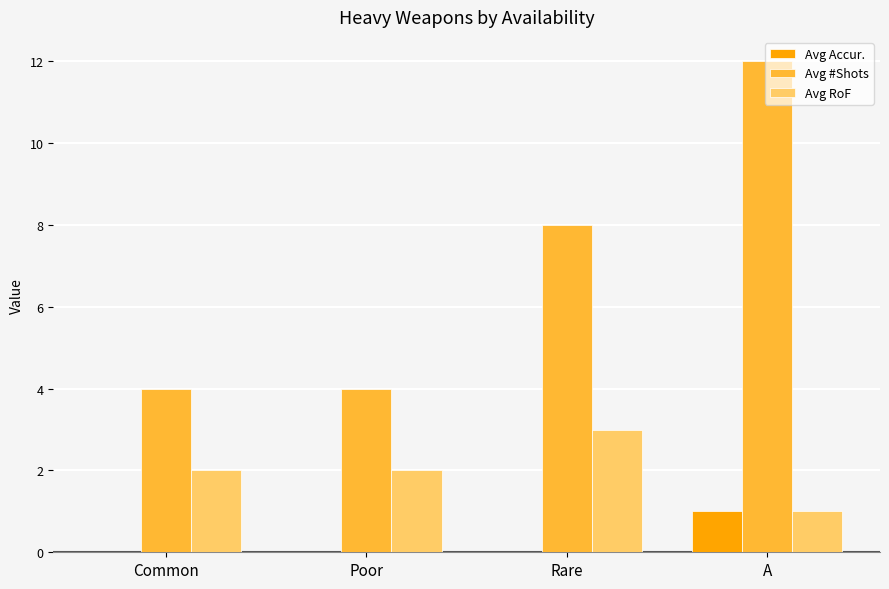

What is the sum of the Avg Accur. values at A and Rare?

1